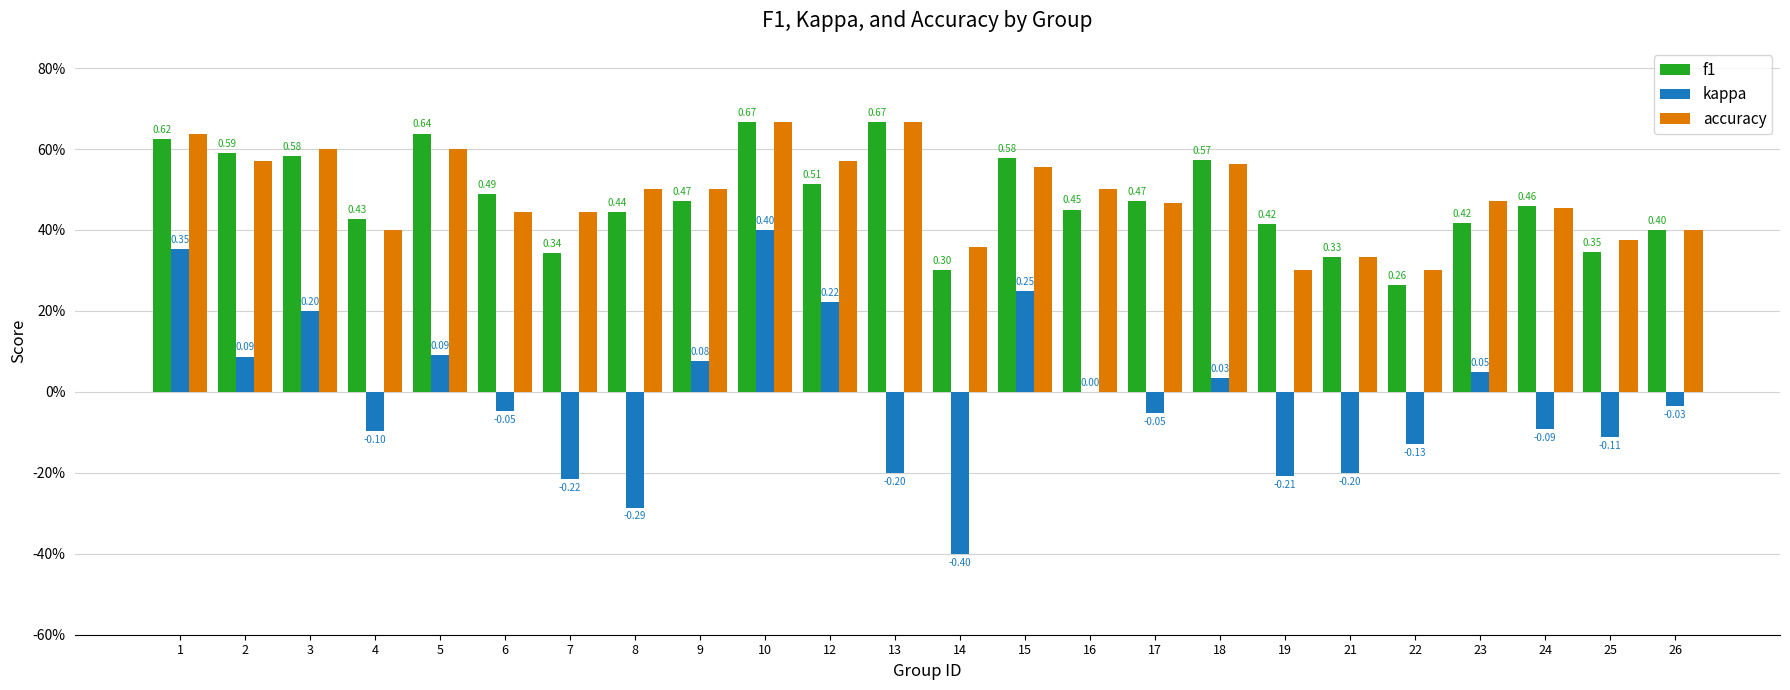

At which label is accuracy closest to 0?

19